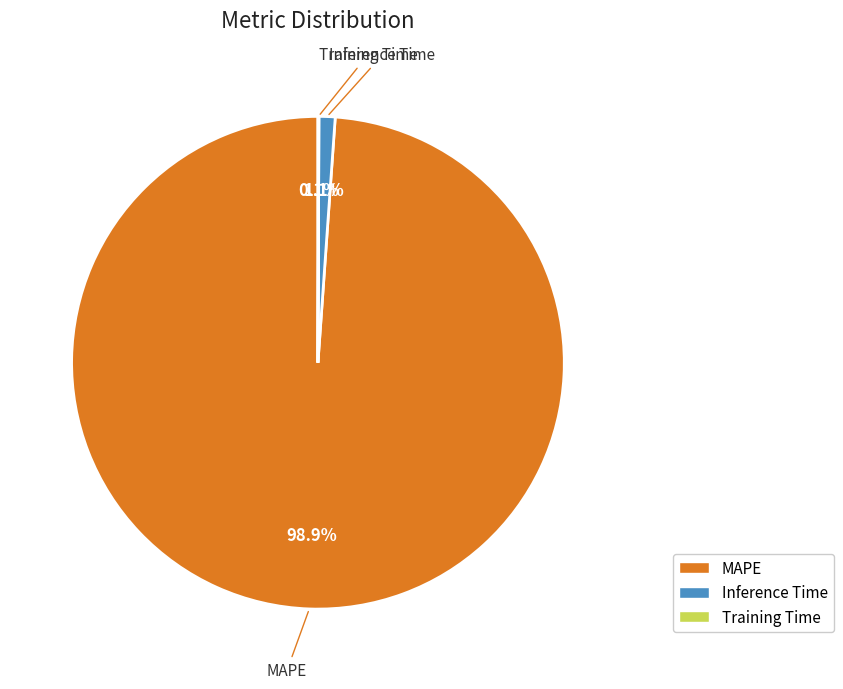

Does MAPE represent more than half of the total?

Yes